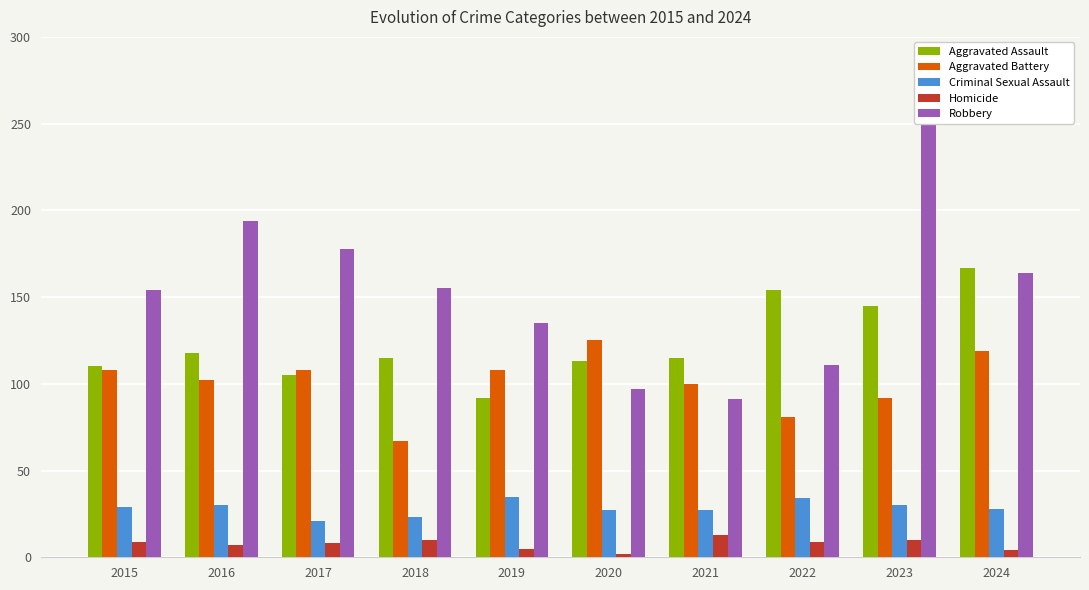

Between 2022 and 2015, which is larger?

2022